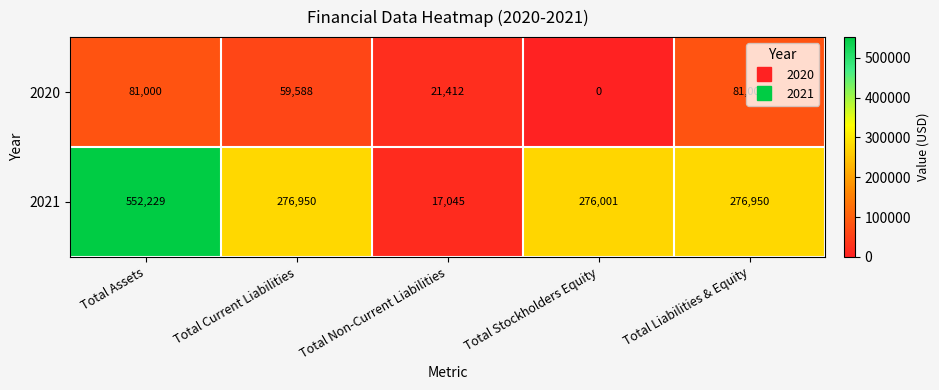

At which label does 2021 first exceed 276950?

Total Assets